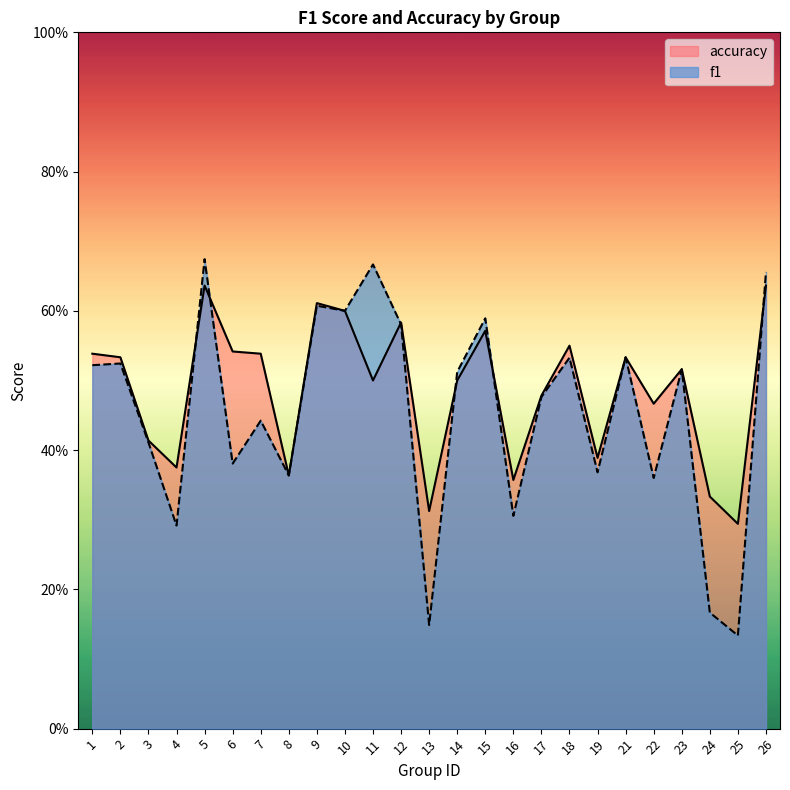

Rank the series by their maximum value, from lowest to highest.

accuracy, f1